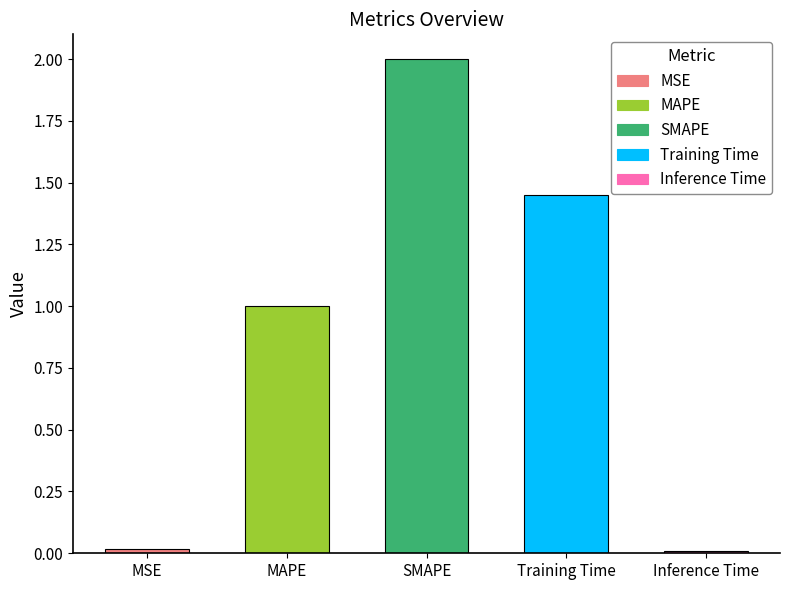

What is the value of the 3rd bar from the left?

2.0